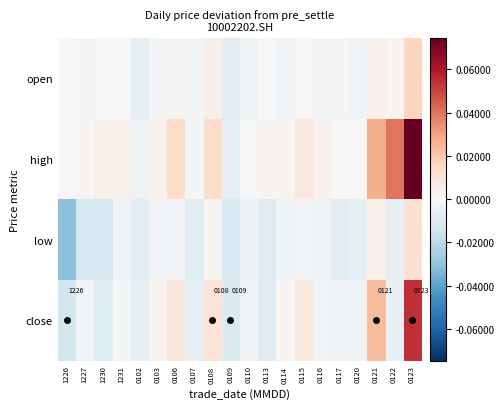

Between 0107 and 0121, which series saw the biggest shift?

close